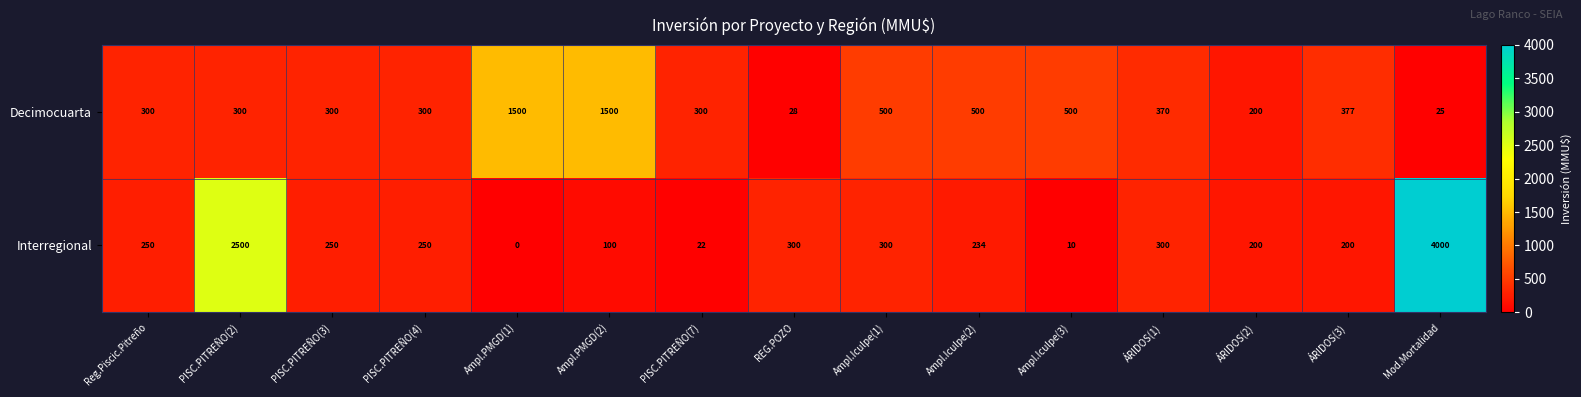

Reading left to right, what are all the values shown in this chart?

Decimocuarta: Reg.Piscic.Pitreño=300	PISC.PITREÑO(2)=300	PISC.PITREÑO(3)=300	PISC.PITREÑO(4)=300	Ampl.PMGD(1)=1500	Ampl.PMGD(2)=1500	PISC.PITREÑO(7)=300	REG.POZO=28	Ampl.Iculpe(1)=500	Ampl.Iculpe(2)=500	Ampl.Iculpe(3)=500	ÁRIDOS(1)=370	ÁRIDOS(2)=200	ÁRIDOS(3)=377	Mod.Mortalidad=25
Interregional: Reg.Piscic.Pitreño=250	PISC.PITREÑO(2)=2500	PISC.PITREÑO(3)=250	PISC.PITREÑO(4)=250	Ampl.PMGD(1)=0	Ampl.PMGD(2)=100	PISC.PITREÑO(7)=22	REG.POZO=300	Ampl.Iculpe(1)=300	Ampl.Iculpe(2)=234	Ampl.Iculpe(3)=10	ÁRIDOS(1)=300	ÁRIDOS(2)=200	ÁRIDOS(3)=200	Mod.Mortalidad=4000